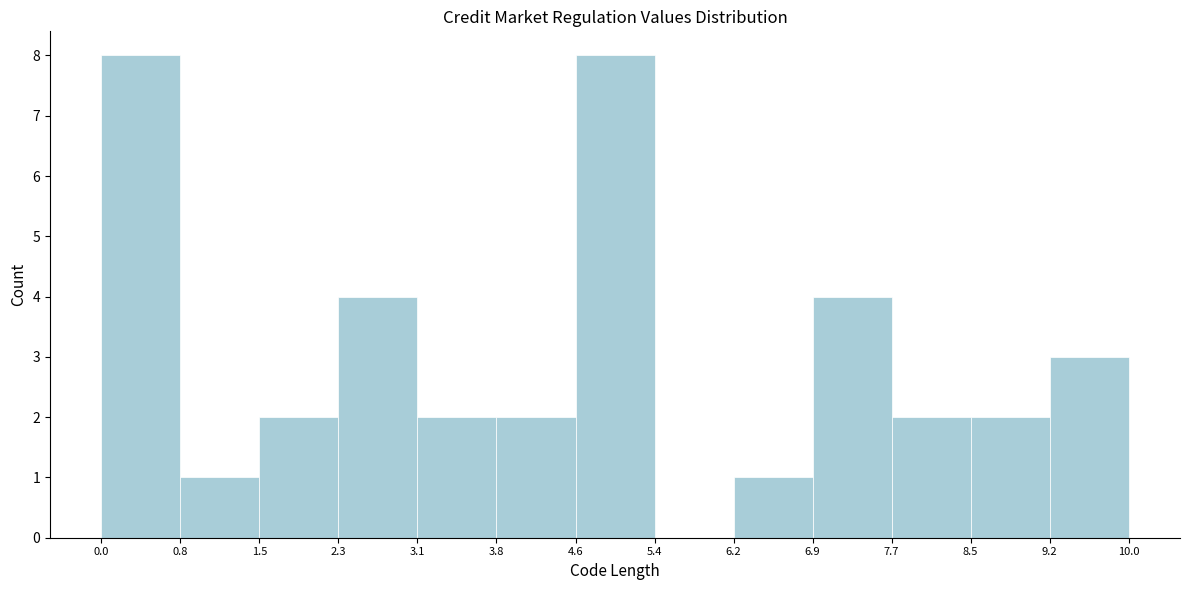

How tall is the bar that spans 0.8 to 1.5 on the x-axis? The values are not printed on the chart, so give them approximately, as read against the axis.

1